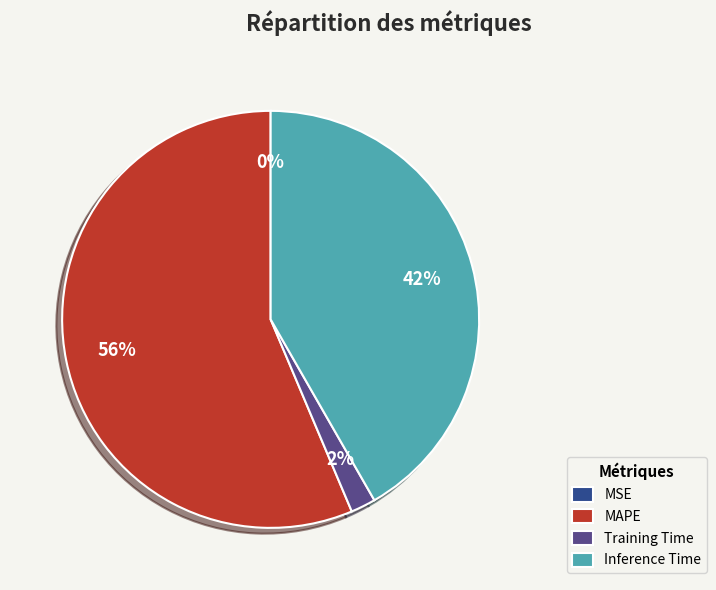

True or false: MAPE accounts for 70% of the total.

False